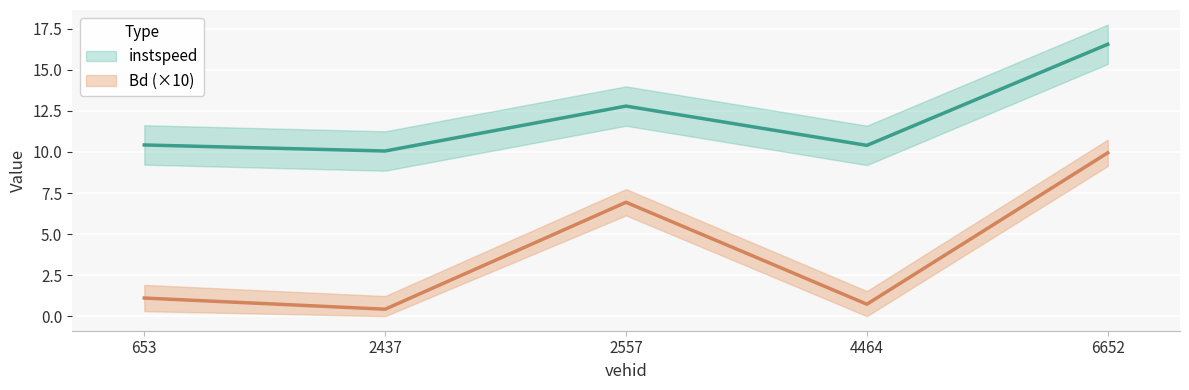

How many distinct data groups are displayed?

2